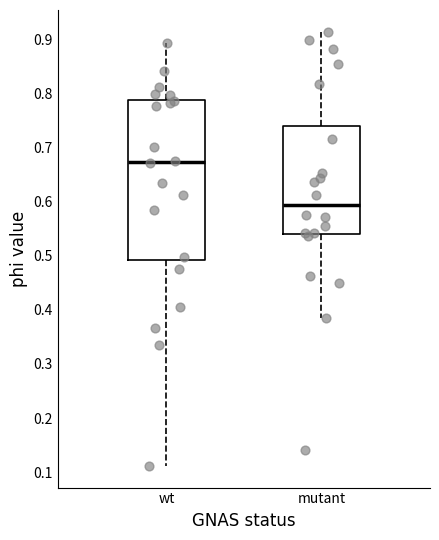

Reading left to right, transcribe this box plot: for each box, give where its median line is, the range the box spans, and where its two whiskers end, as read against the y-axis. The values are not printed on the chart, so give them approximately, as read against the axis.

wt: median 0.67, box 0.49 to 0.79, whiskers 0.11 to 0.89
mutant: median 0.59, box 0.54 to 0.74, whiskers 0.38 to 0.91